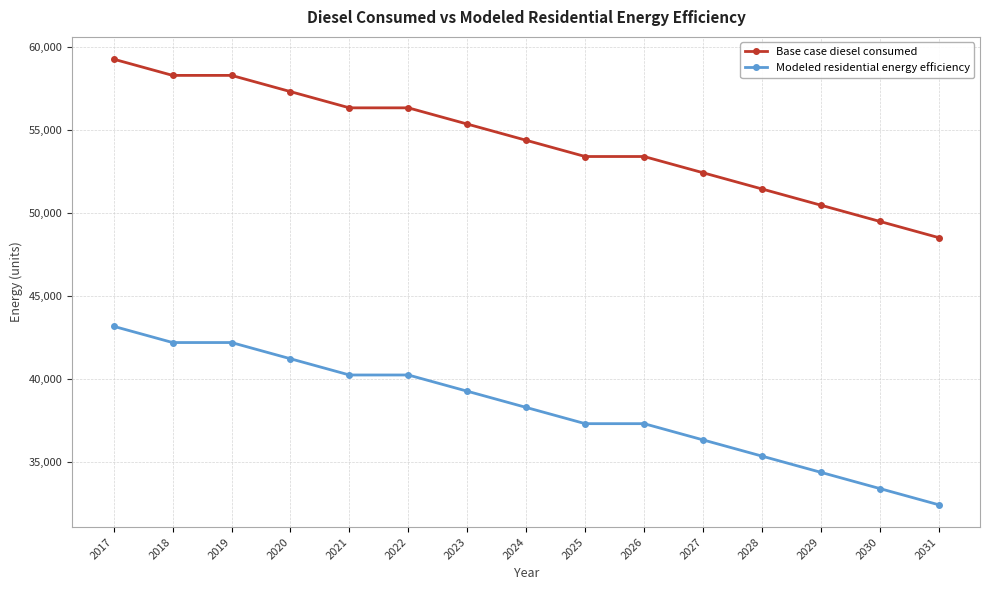

What is the average value of the Modeled residential energy efficiency series?

38218.1